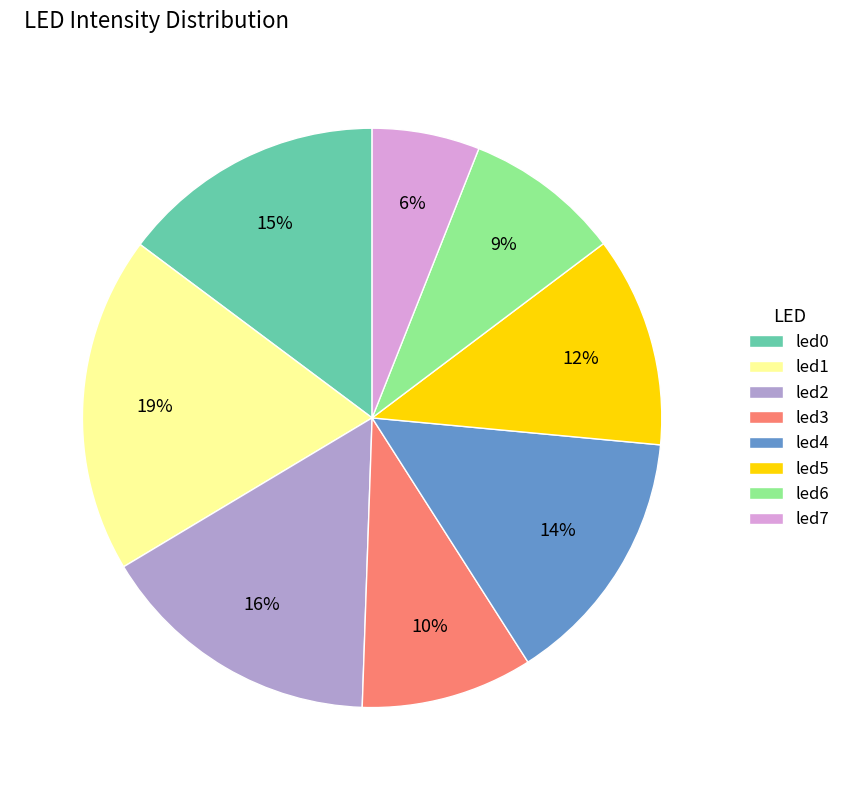

To the nearest percent, what is the combined percentage of led4 and led0?

29%